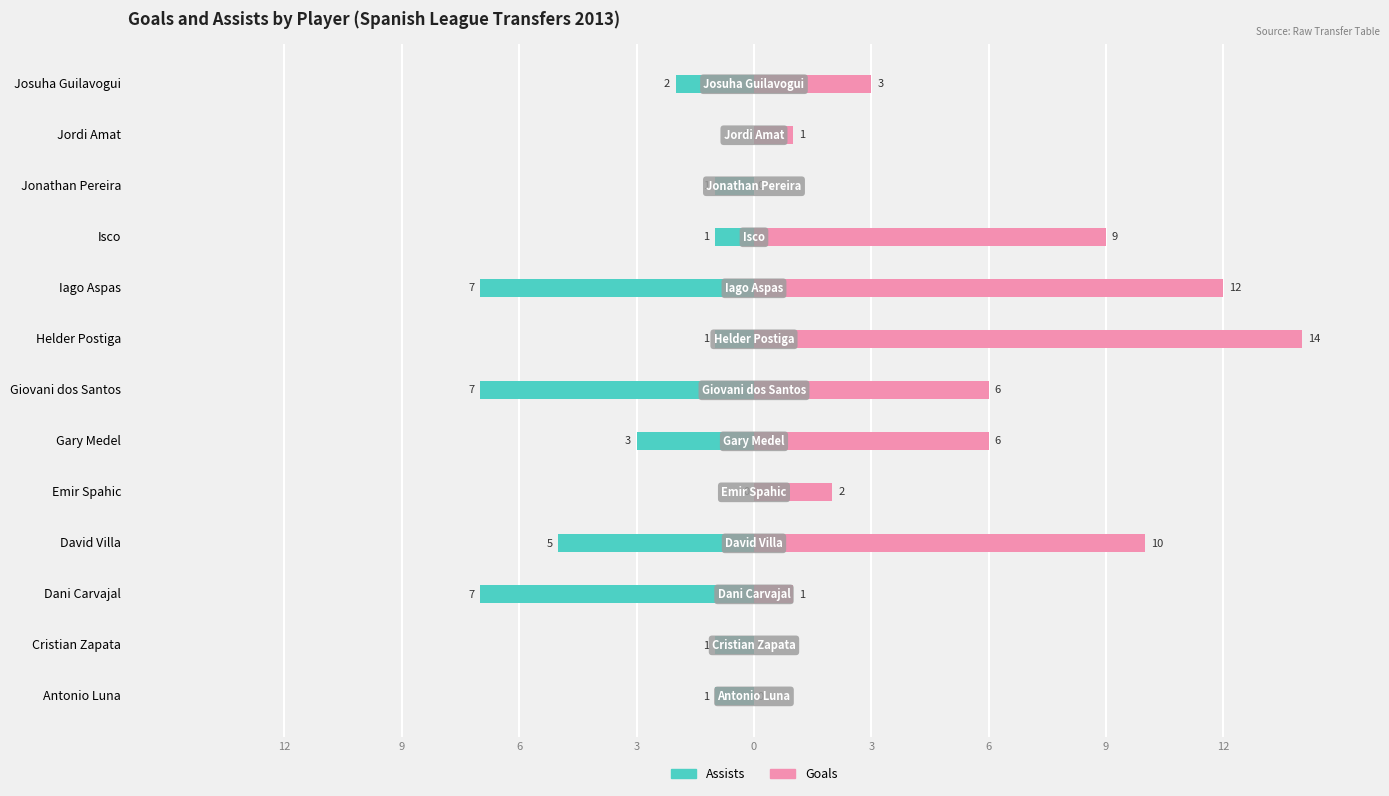

What is the sum of the ngoals values at Cristian Zapata and Helder Postiga?

14